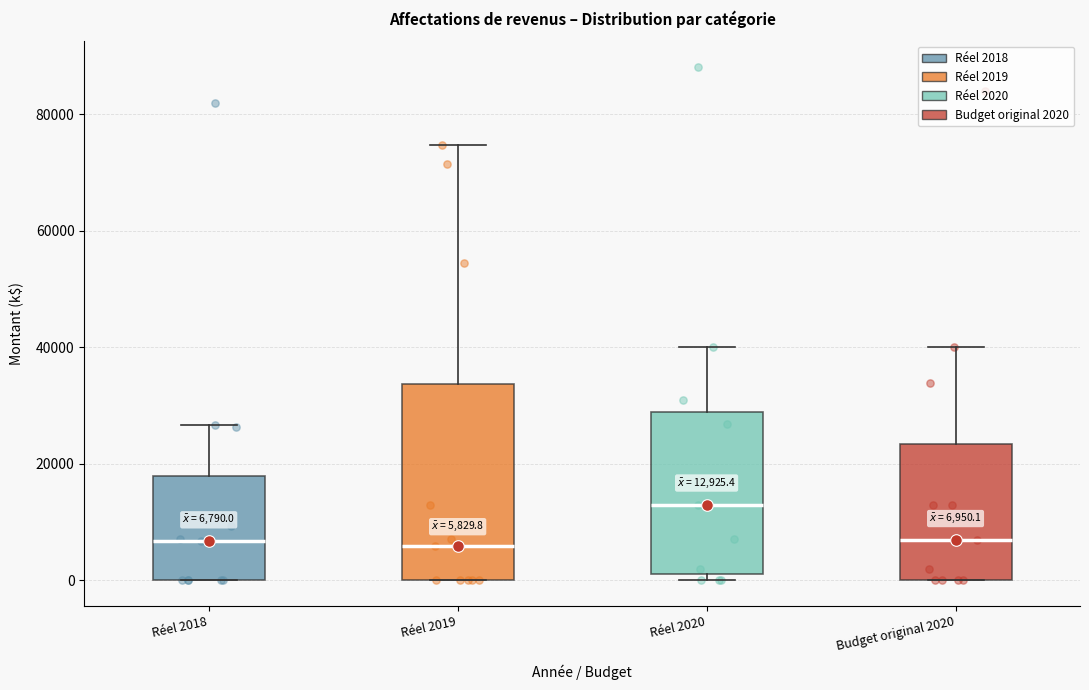

Comparing the boxes themselves (not the whiskers), which one is the tallest?

Réel 2019